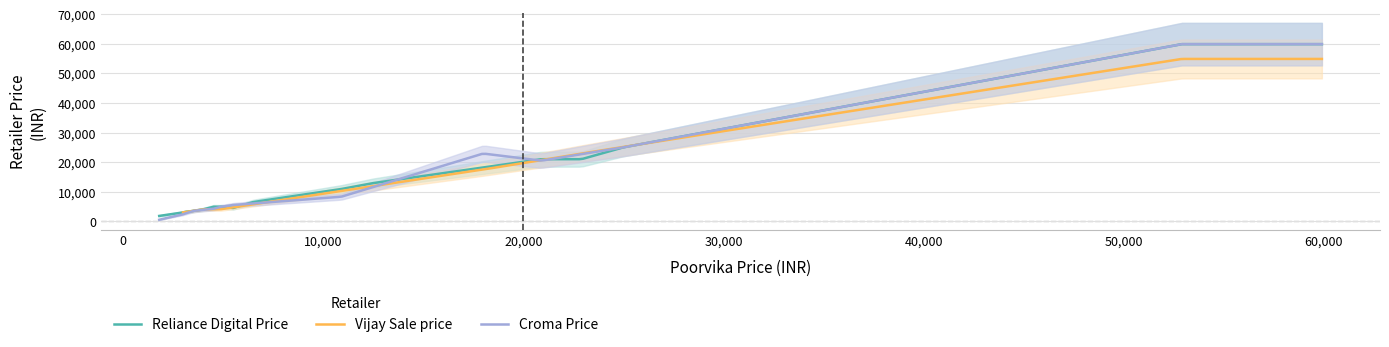

Is this an area chart (filled region under the line)?

No